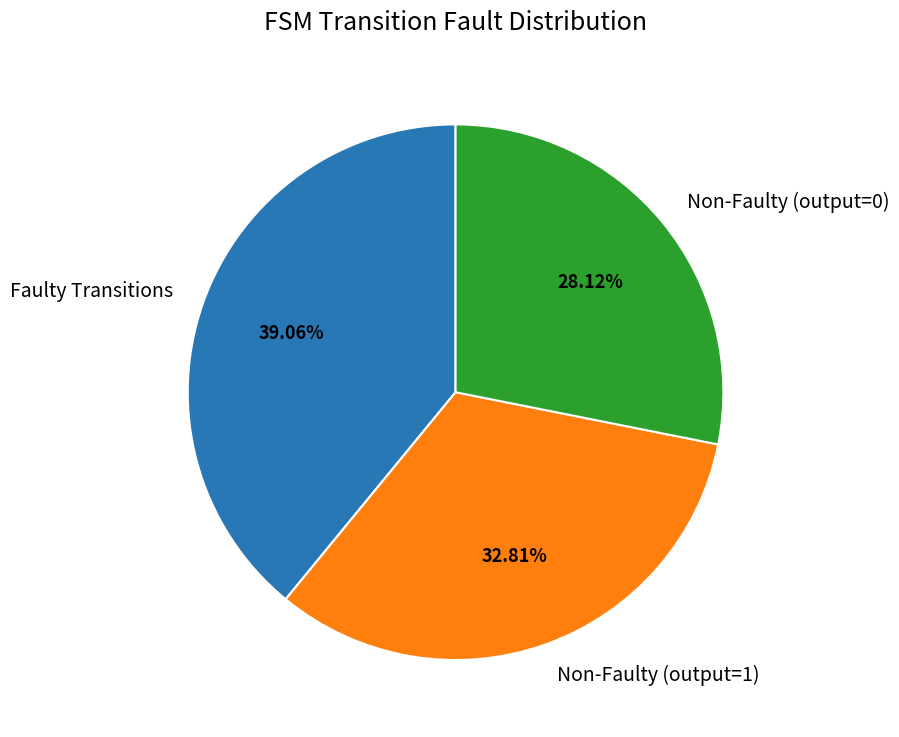

To the nearest percent, what is the average slice percentage?

33%